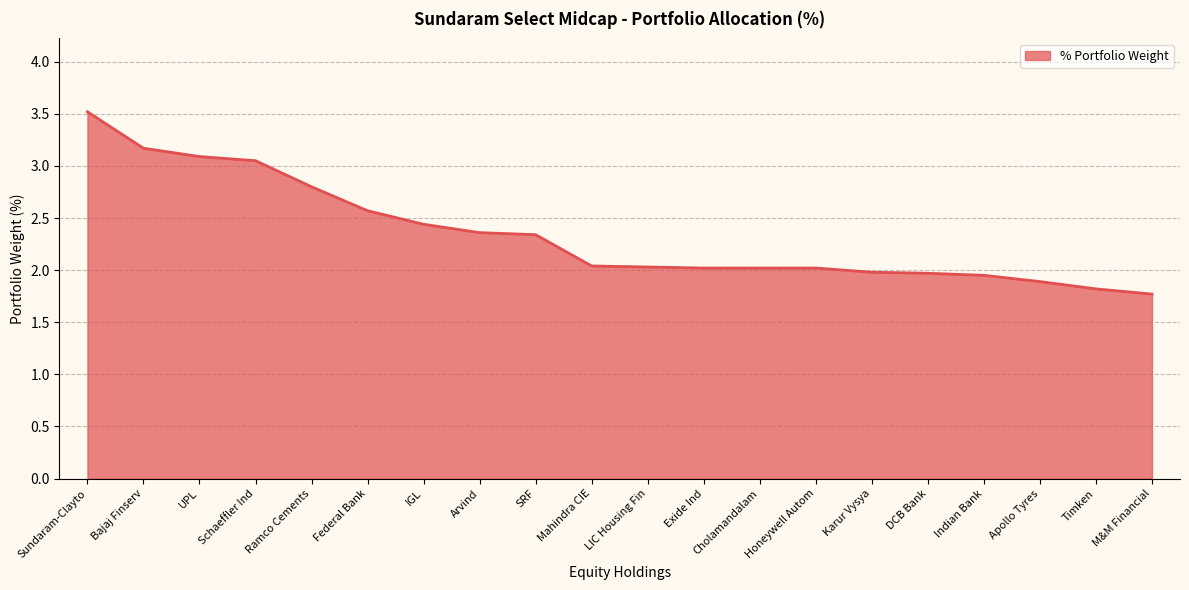

What is the maximum value shown in the chart?

3.5